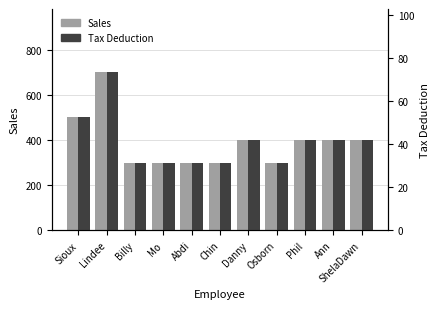

Reading right to left, list all the values displayed in this chart.

Sales: ShelaDawn=400.0	Ann=400.0	Phil=400.0	Osborn=300.0	Danny=400.0	Chin=300.0	Abdi=300.0	Mo=300.0	Billy=300.0	Lindee=700.0	Sioux=500.0
Tax Deduction: ShelaDawn=41.9	Ann=41.9	Phil=41.9	Osborn=31.4	Danny=41.9	Chin=31.4	Abdi=31.4	Mo=31.4	Billy=31.4	Lindee=73.3	Sioux=52.4